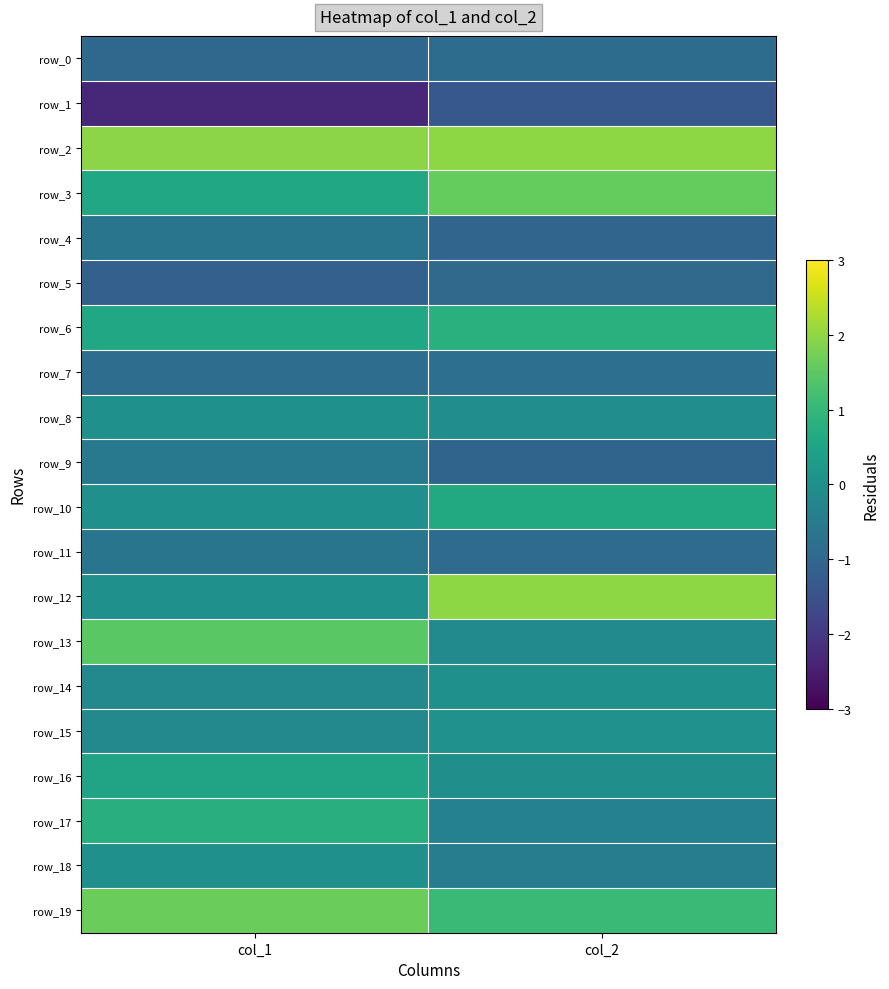

Which series has the widest spread of values?

row_12